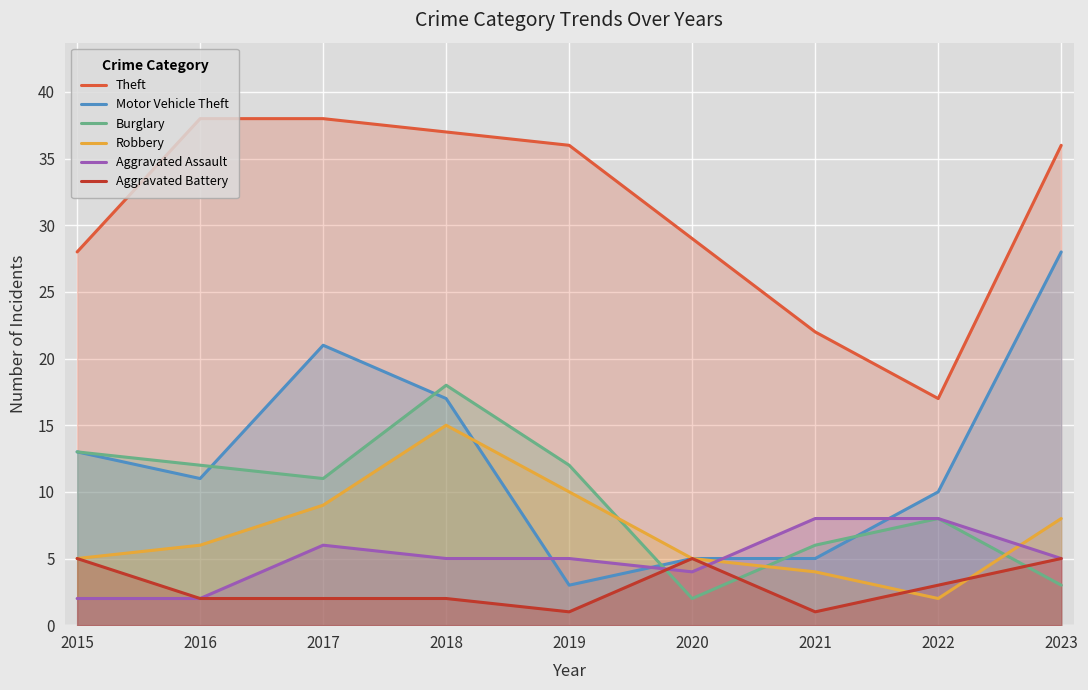

The value of Aggravated Battery at 2021 is 2. True or false?

False